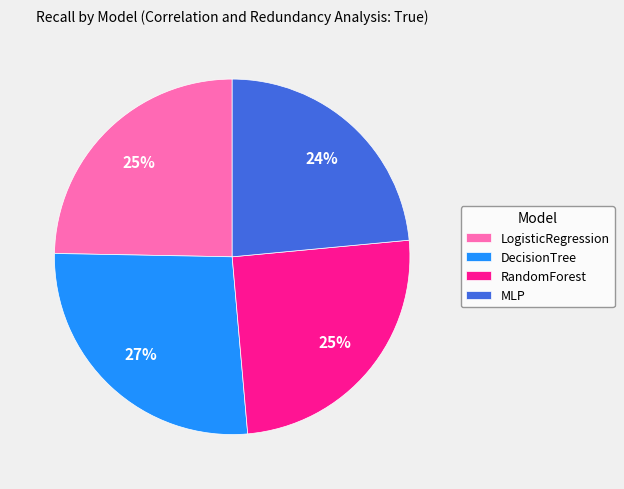

True or false: RandomForest accounts for 31% of the total.

False